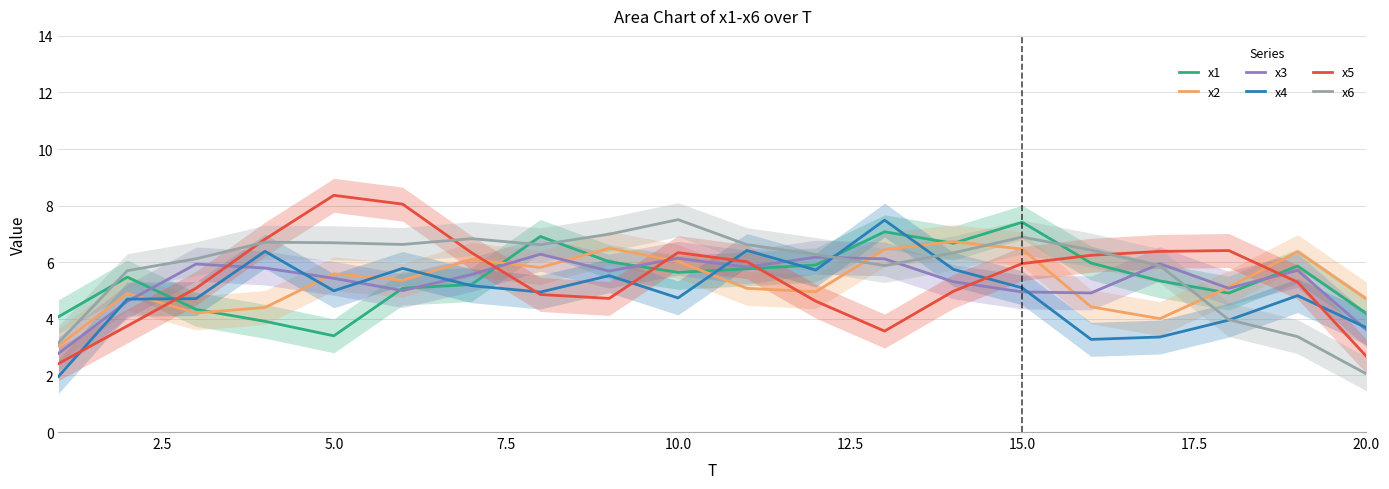

The value of x6 at 10.0 is 7.5. True or false?

True